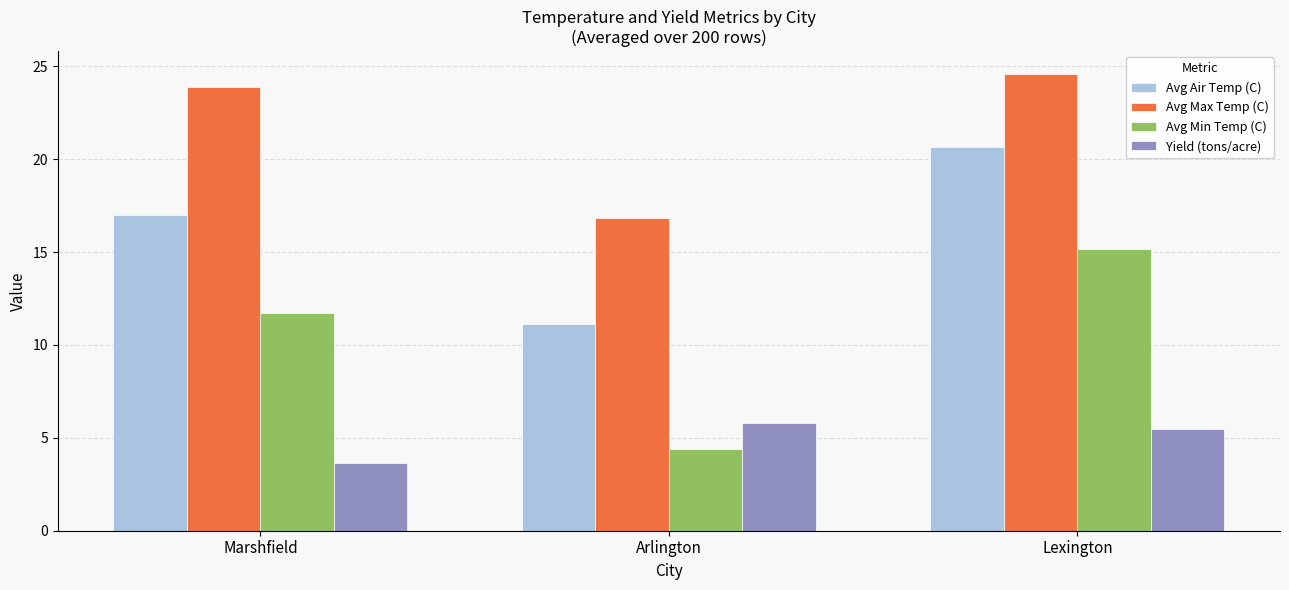

What is the minimum value shown in the chart?

3.7